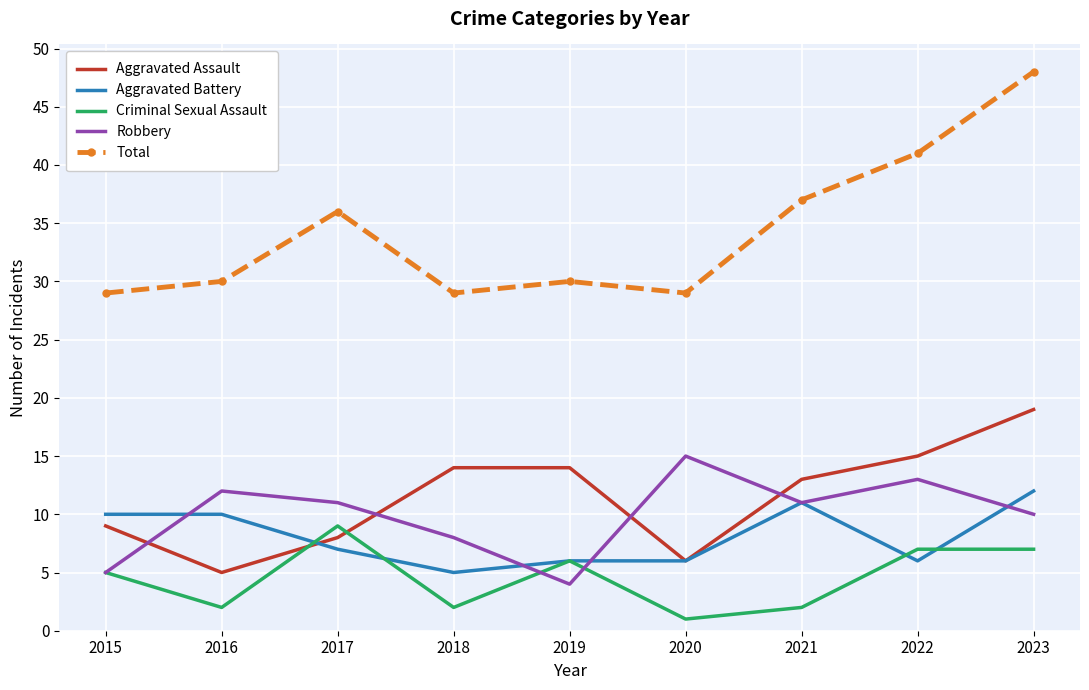

List the series in order of their peak value, highest first.

Total, Aggravated Assault, Robbery, Aggravated Battery, Criminal Sexual Assault